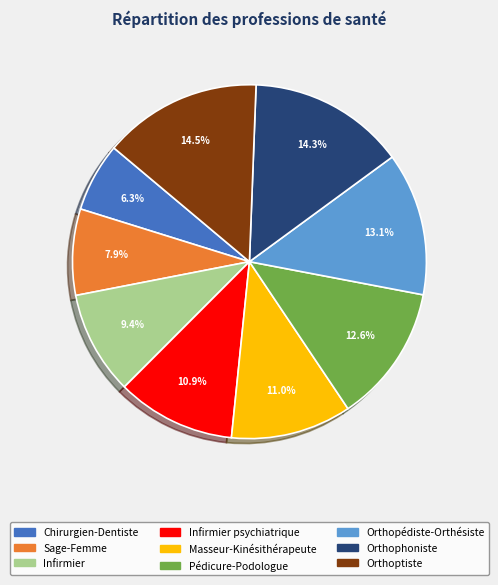

Is there any slice that represents more than half of the pie?

No